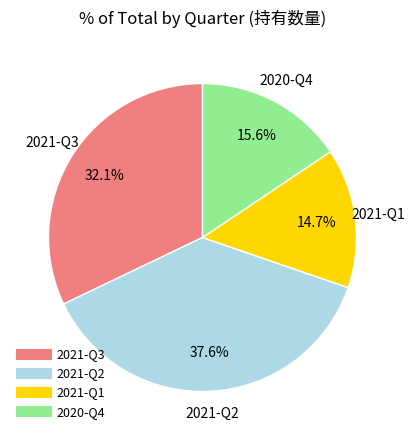

Is it true that 2021-Q3 is 45% of the pie?

False